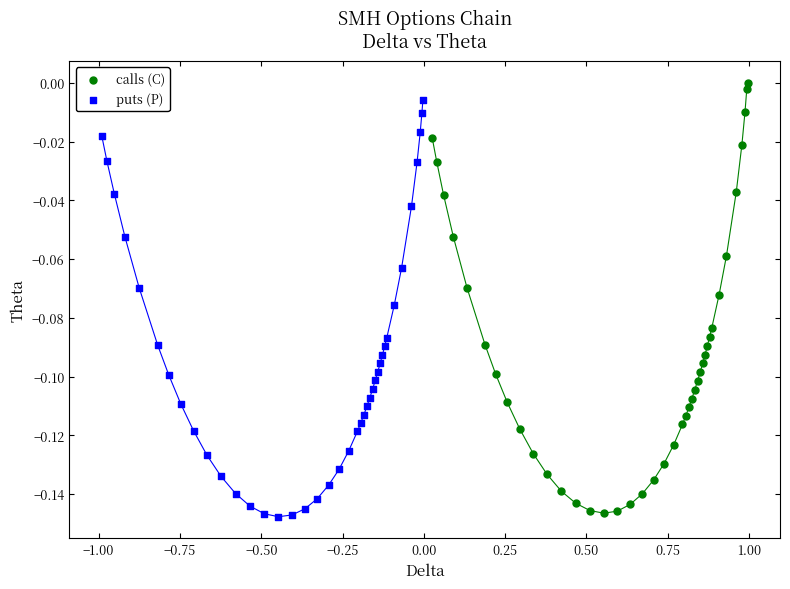

Which series has the largest Y range (max minus min)?

calls (C)